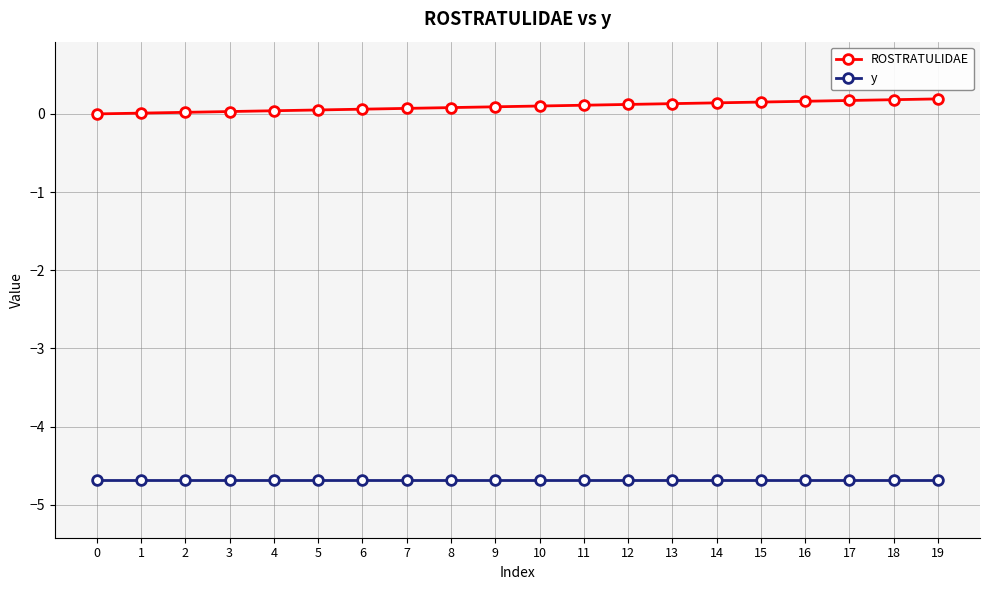

What is the value of the y point at the 15th from the left?

-4.7